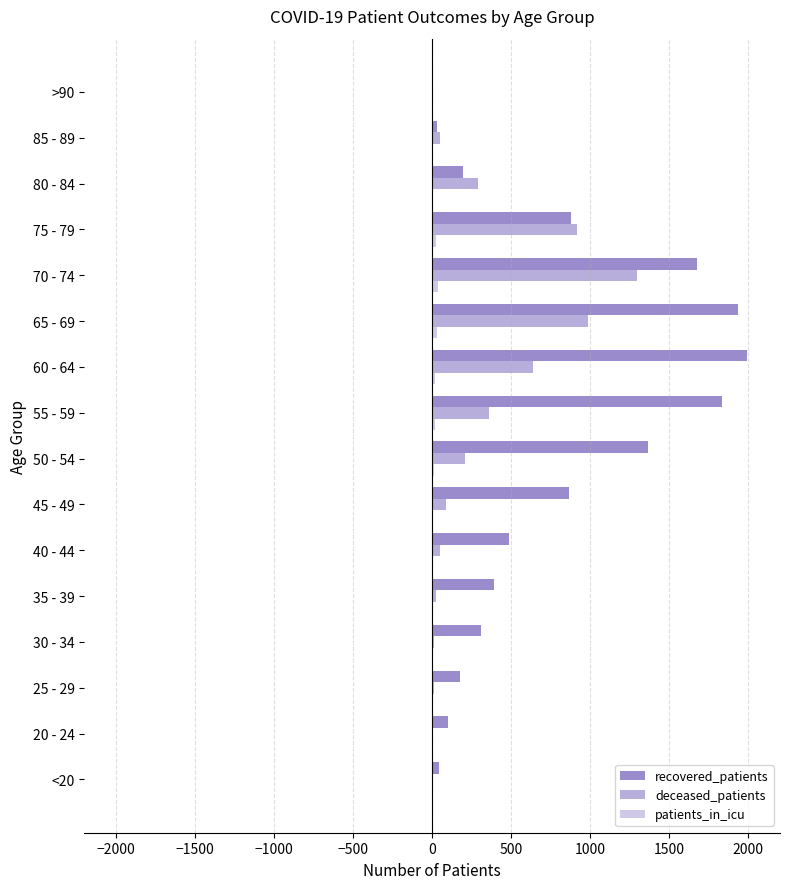

How many data points does each series have?

16